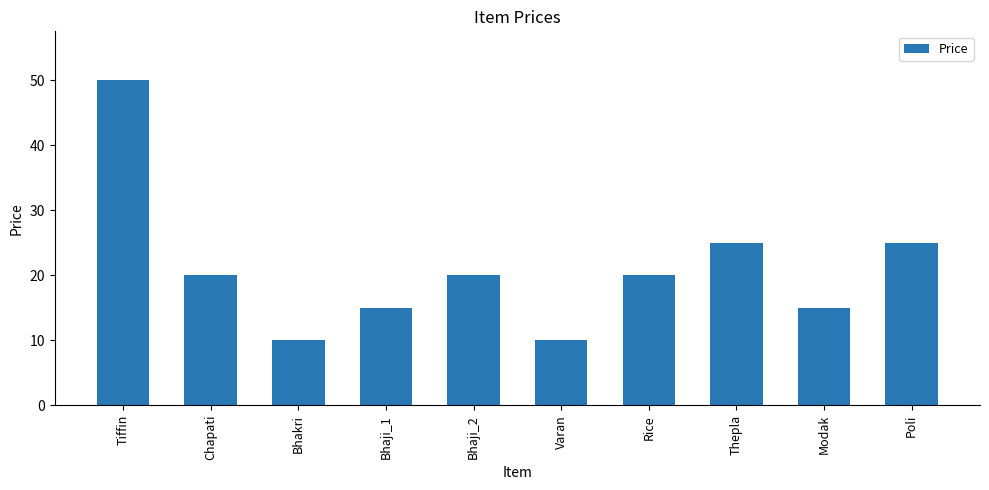

Which has a higher value, Tiffin or Bhakri?

Tiffin